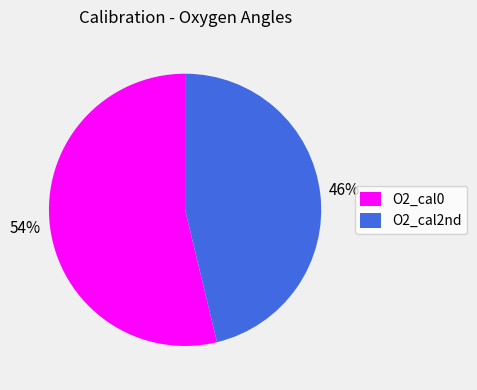

Do O2_cal0 and O2_cal2nd together represent more than half of the pie?

Yes